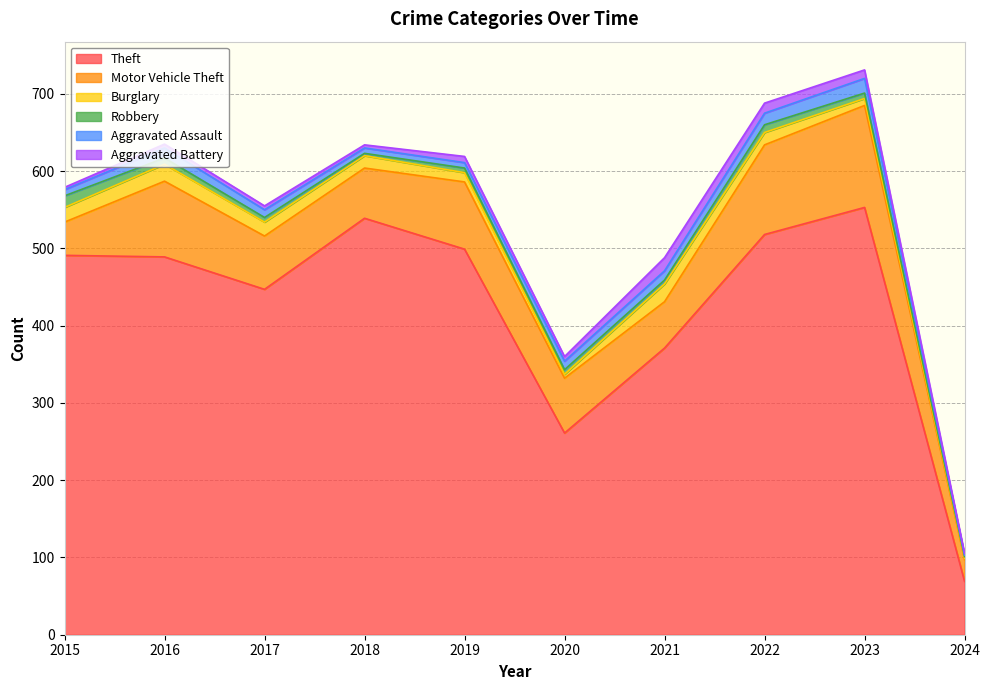

At which label does Burglary first exceed 16?

2015